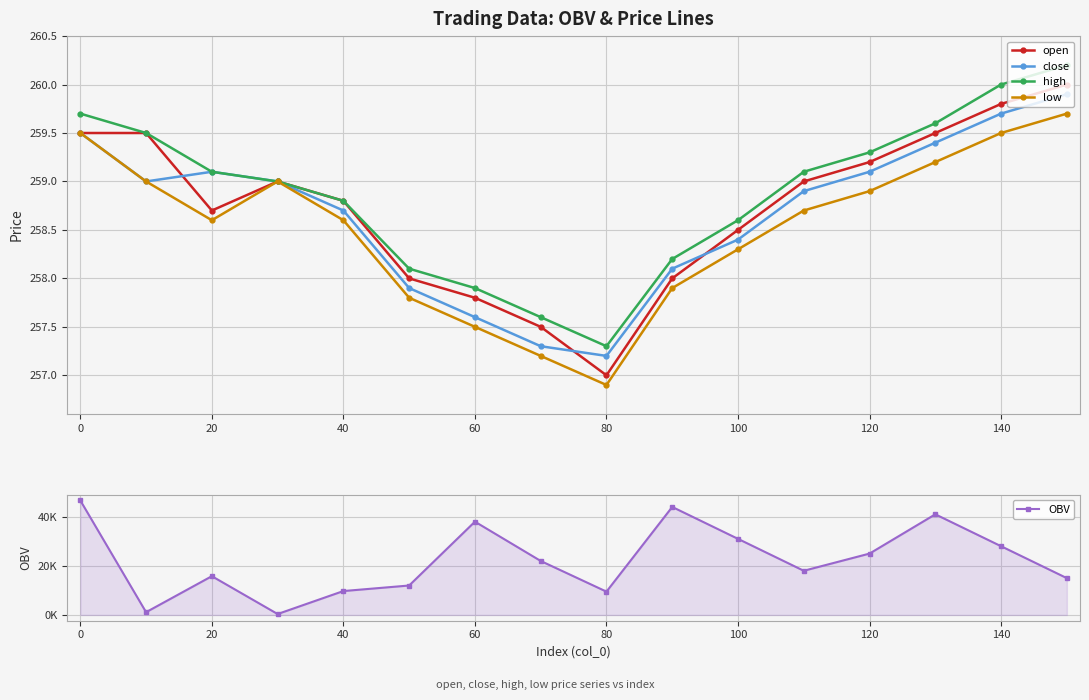

True or false: high has a value of 410.8 at 80.

False